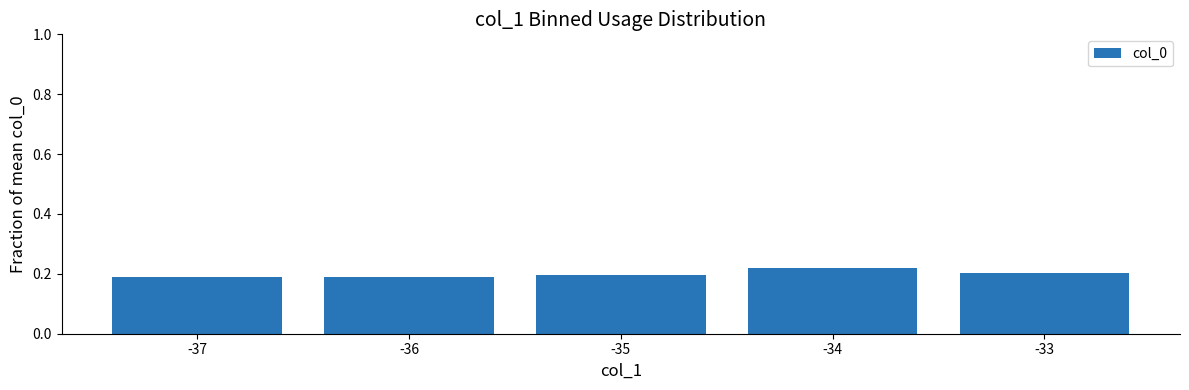

What is the sum of the values at -36 and -37?

0.4